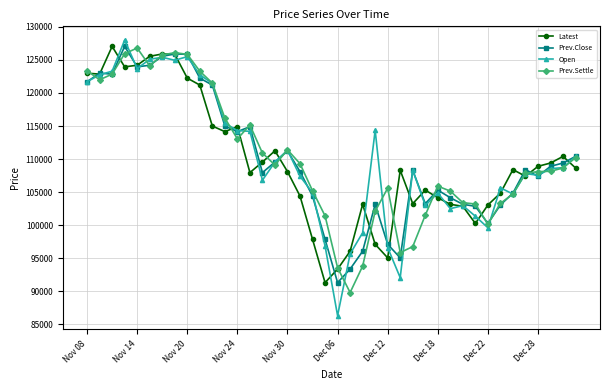

What is the smallest value displayed?

86300